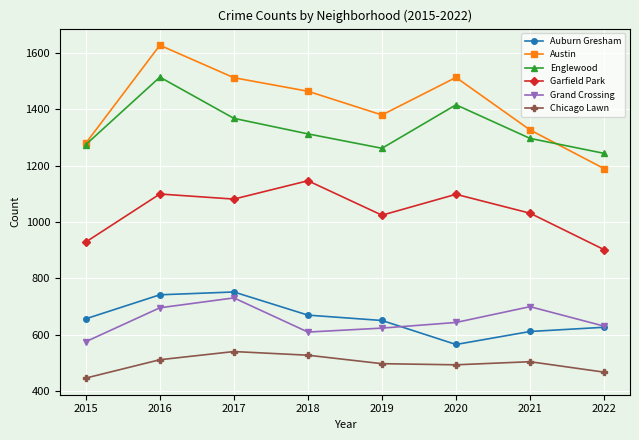

What is the total value across all series at 2018?

5729